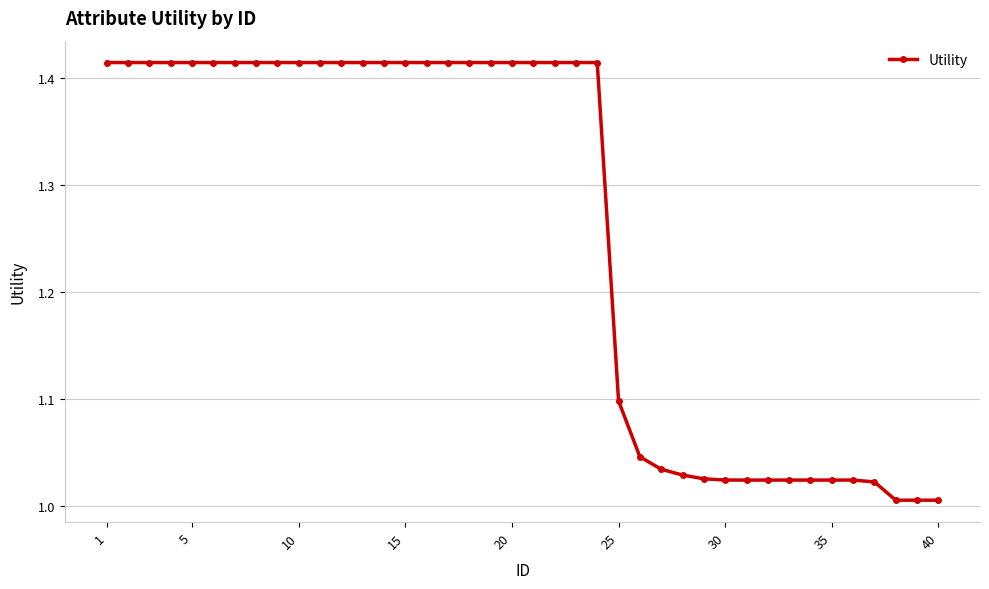

What is the sum of all values?

50.4